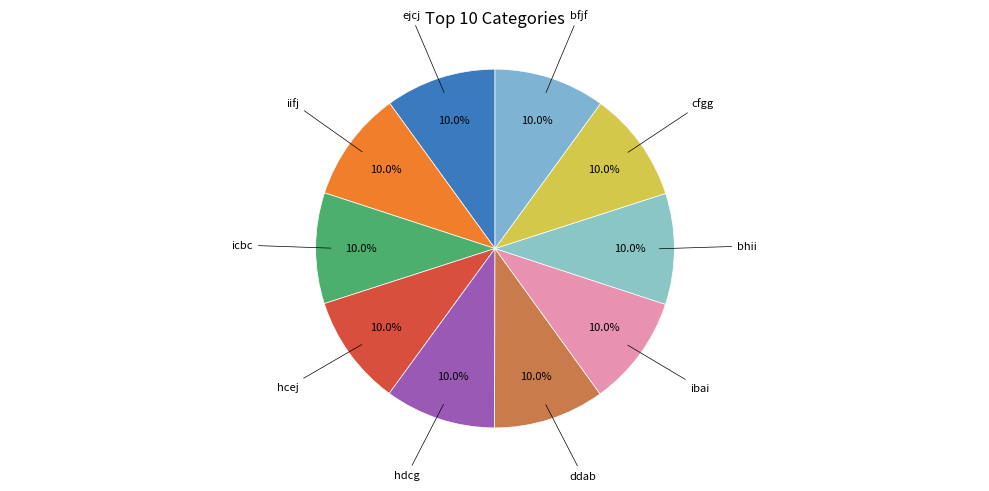

How many segments does this pie chart have?

10